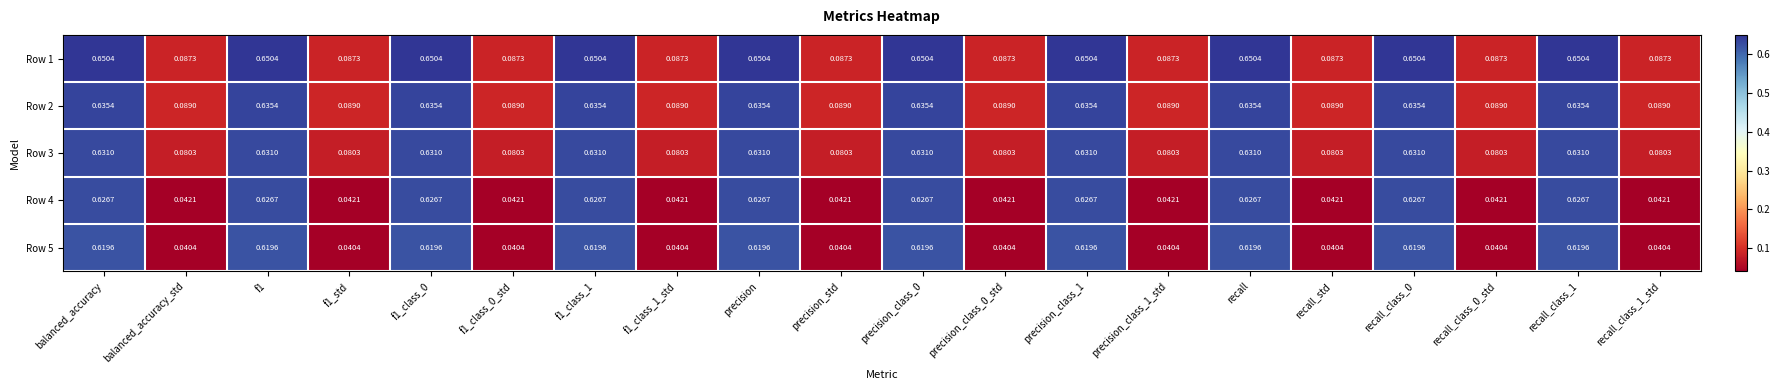

Is the value of Row 3 at balanced_accuracy_std greater than the value of Row 1 at recall_class_0_std?

No